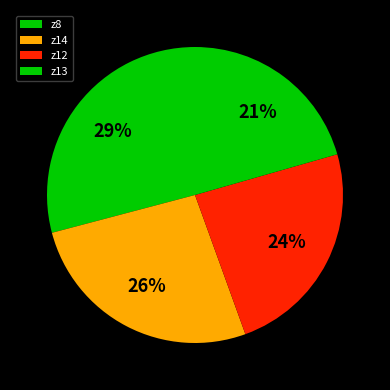

Count the number of slices in the pie.

4